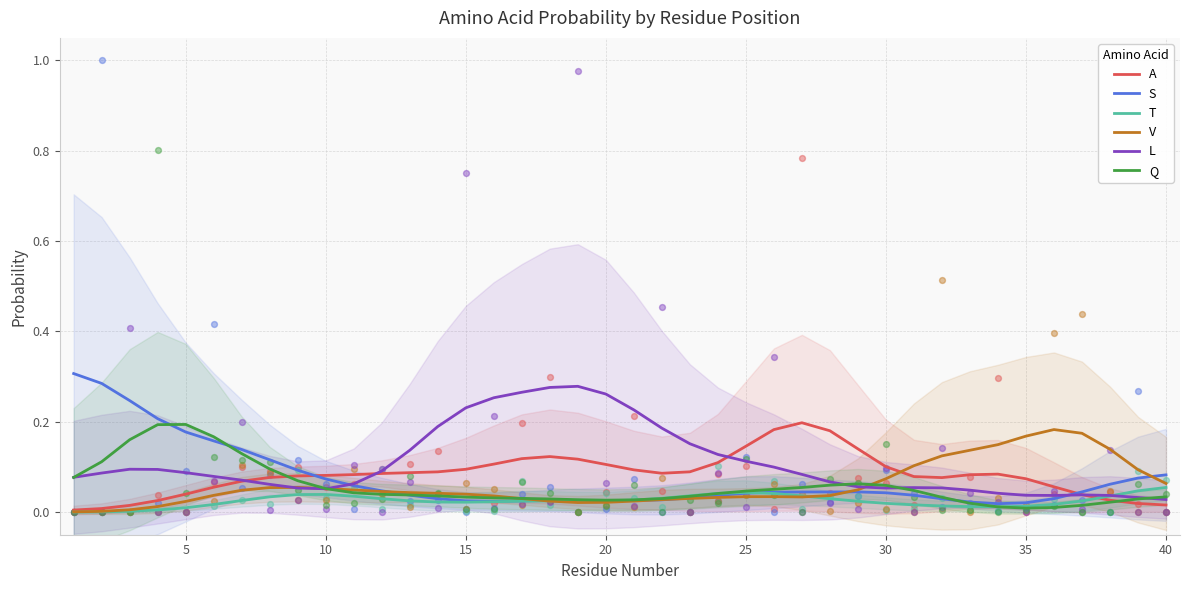

Which series reaches the minimum Y coordinate?

T